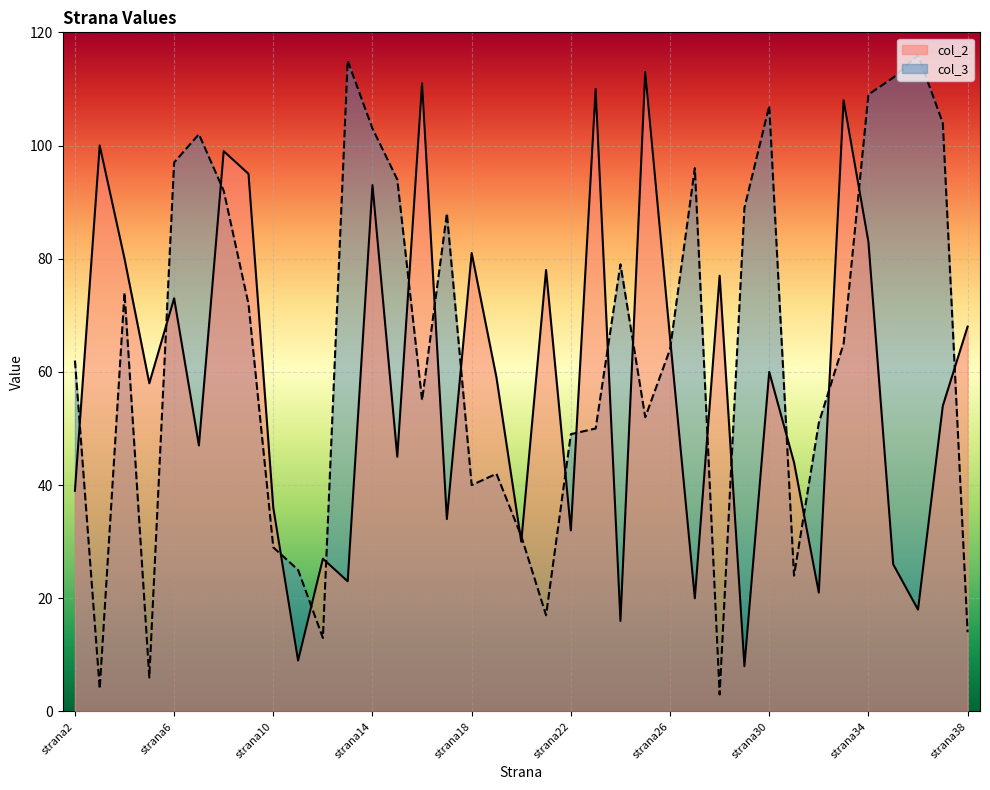

What is the value of the col_2 point at the 17th from the left?

81